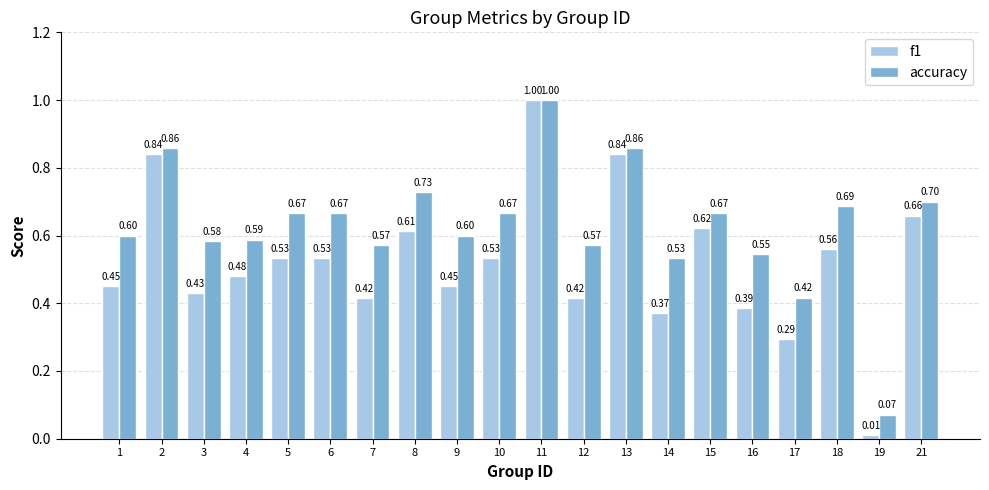

List the series in order of their overall mean, highest first.

accuracy, f1